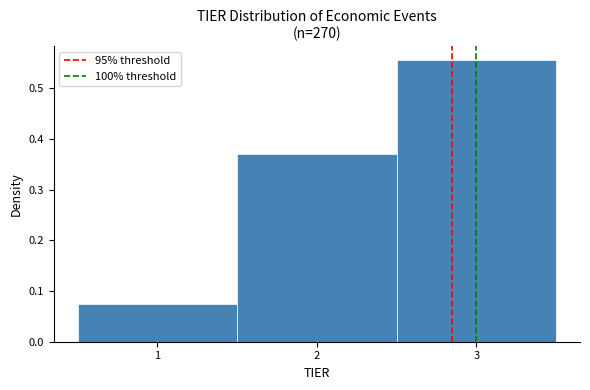

Reading left to right, transcribe this chart: for each bar, give the range it covers on the x-axis and its height. The values are not printed on the chart, so give them approximately, as read against the axis.

0.5 to 1.5: 0.07
1.5 to 2.5: 0.37
2.5 to 3.5: 0.56